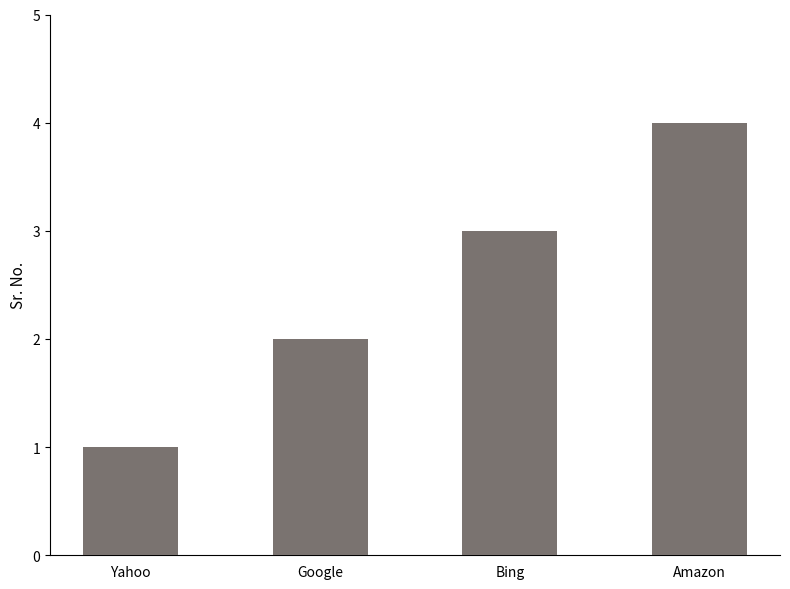

What is the difference between the second highest and minimum values?

2